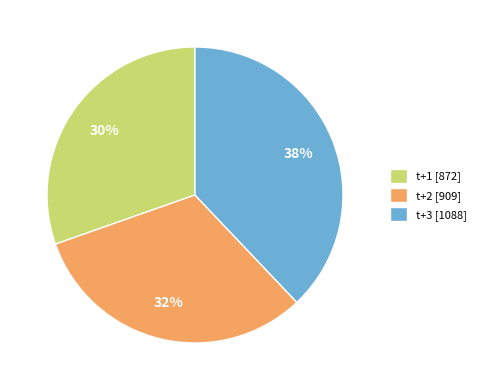

Rank the categories by value from highest to lowest.

t+3, t+2, t+1